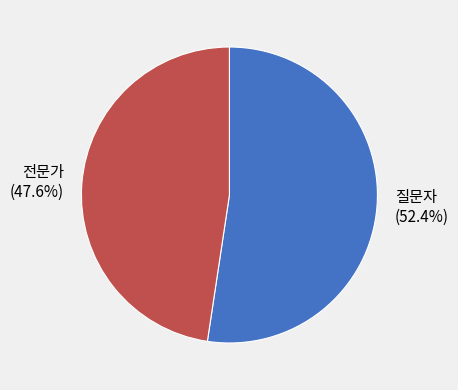

To the nearest percent, what is the average slice percentage?

50%